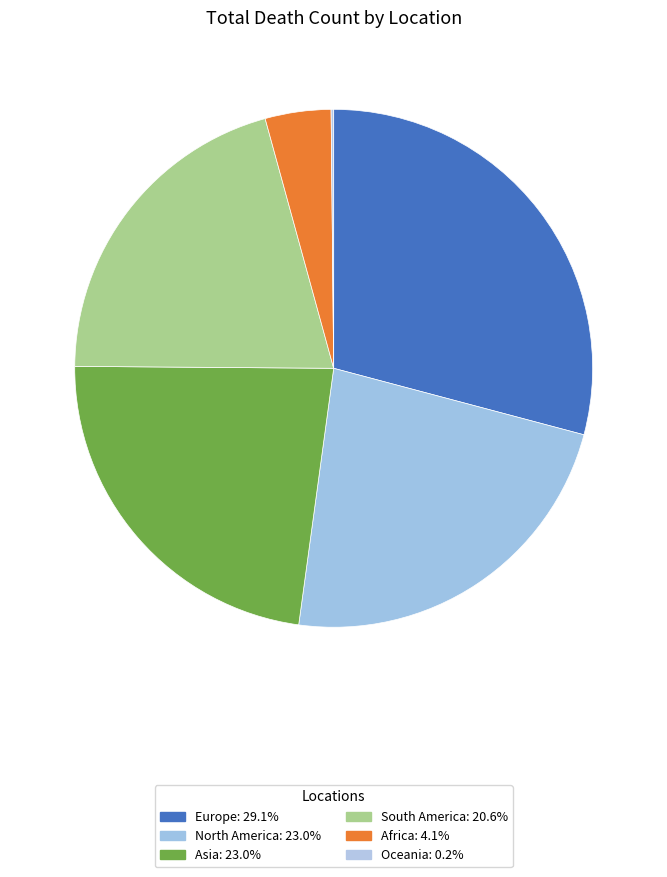

Does Asia account for over 50% of the chart?

No